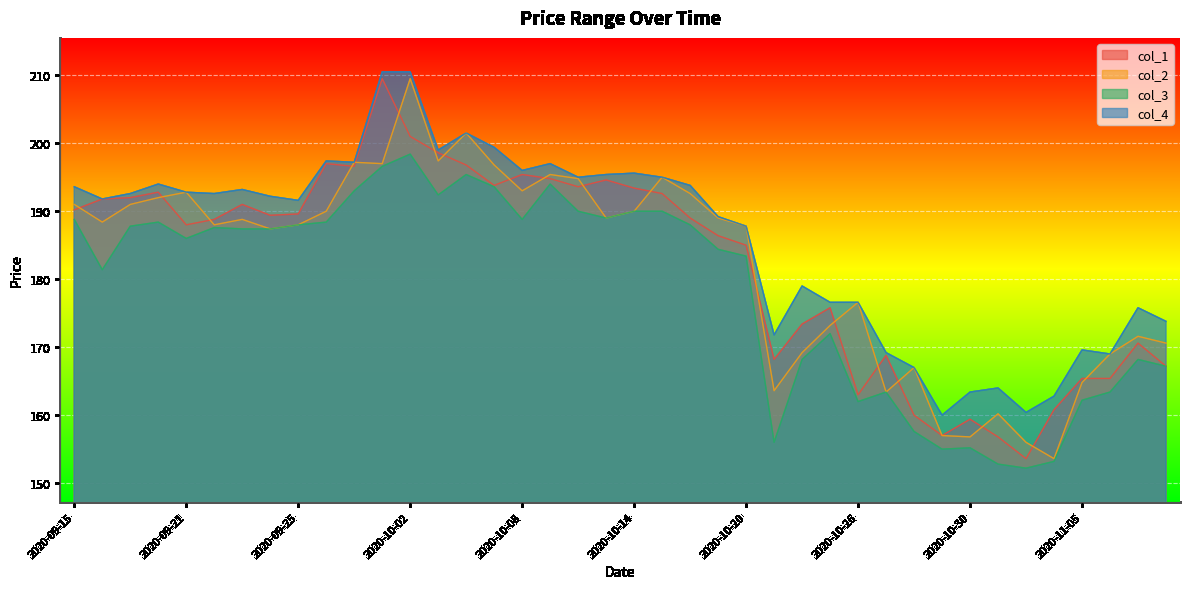

True or false: col_2 has a value of 52.3 at 2020-09-23.

False